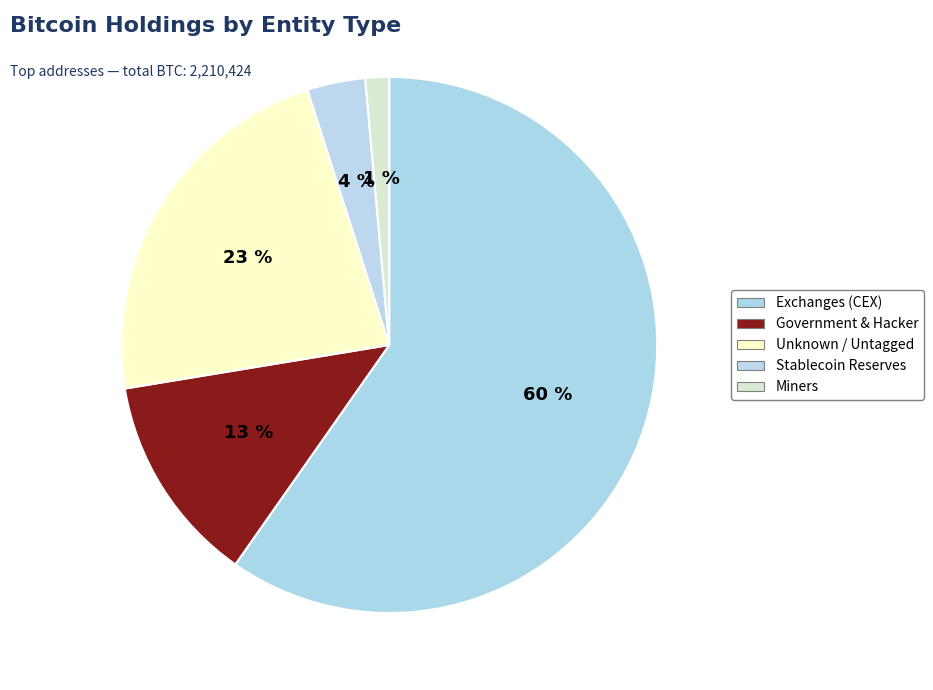

Count the number of slices in the pie.

5